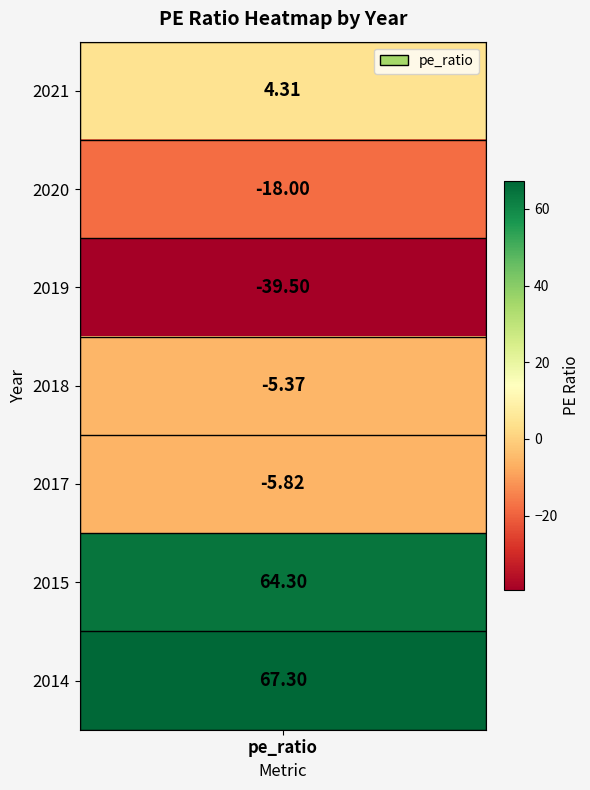

Reading left to right, extract all data points from this chart.

4.3	-18.0	-39.5	-5.4	-5.8	64.3	67.3